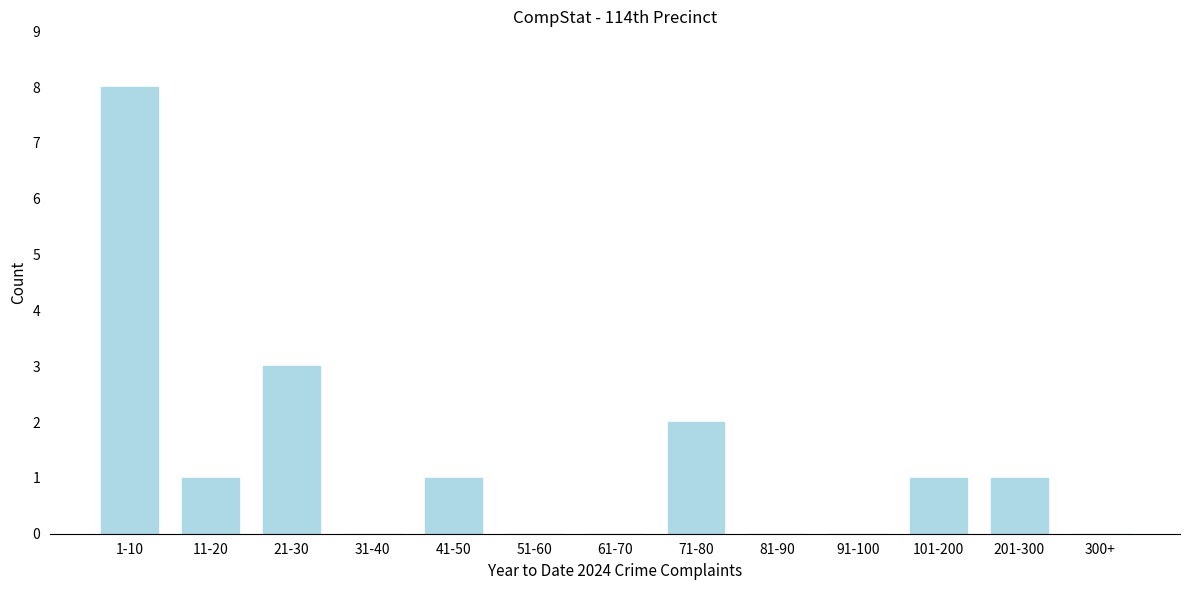

Reading left to right, list all the values displayed in this chart.

1-10=8	11-20=1	21-30=3	31-40=0	41-50=1	51-60=0	61-70=0	71-80=2	81-90=0	91-100=0	101-200=1	201-300=1	300+=0